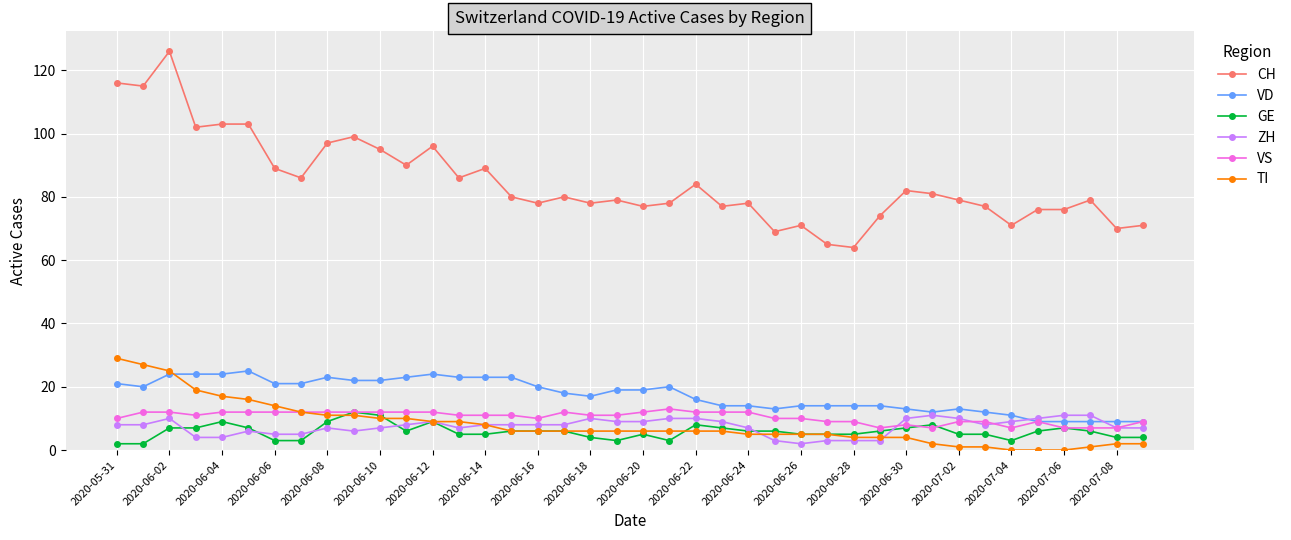

Which series has the largest total across all categories?

CH